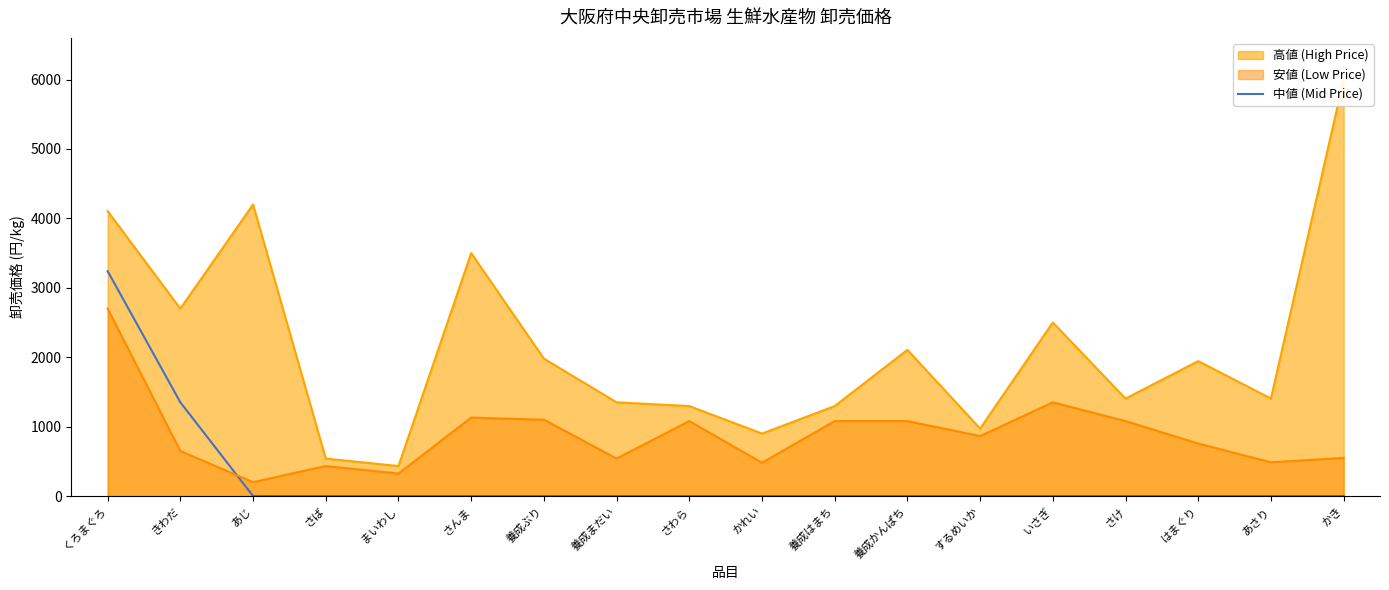

Rank the categories by value from highest to lowest.

くろまぐろ, きわだ, あじ, さば, まいわし, さんま, 養成ぶり, 養成まだい, さわら, かれい, 養成はまち, 養成かんぱち, するめいか, いさぎ, さけ, はまぐり, あさり, かき